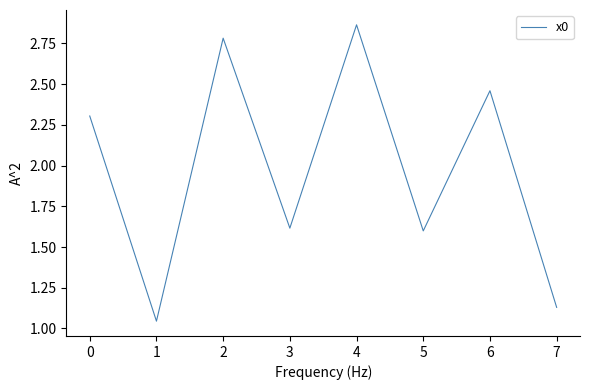

Between 0 and 6, which is larger?

6